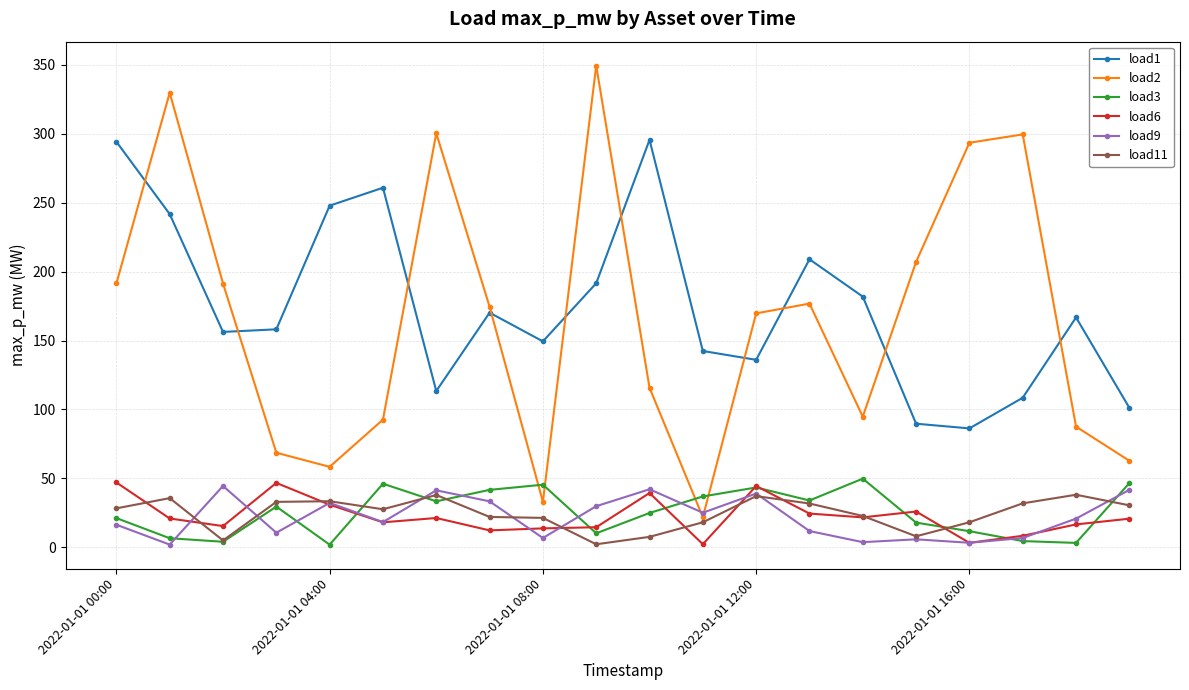

True or false: load6 and load2 intersect in this chart.

False